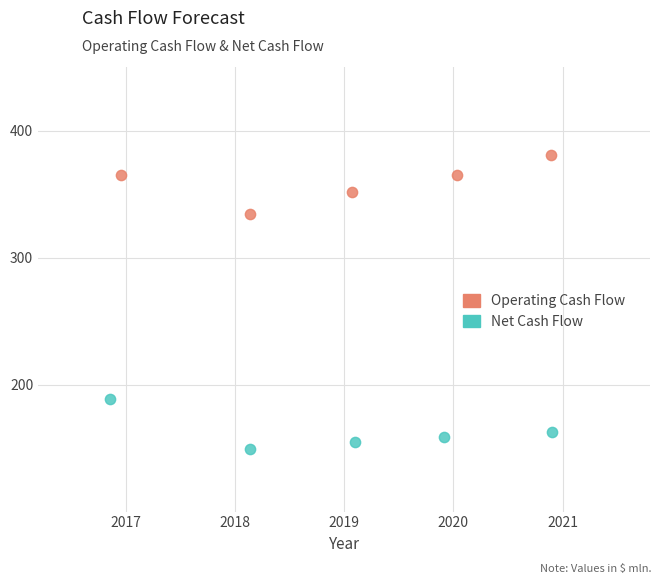

Which series contains the highest Y value?

Operating Cash Flow